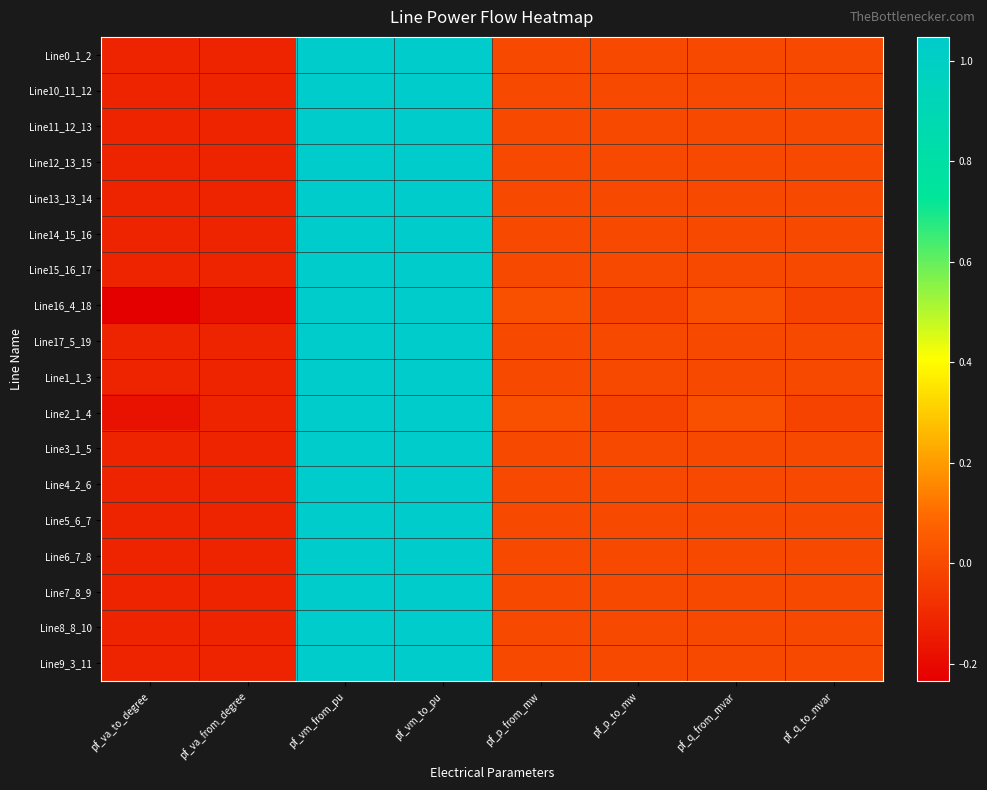

Reading left to right, what are all the values shown in this chart?

Line0_1_2: pf_va_to_degree=-0.1	pf_va_from_degree=-0.1	pf_vm_from_pu=1.0	pf_vm_to_pu=1.0	pf_p_from_mw=0.0	pf_p_to_mw=0.0	pf_q_from_mvar=0.0	pf_q_to_mvar=0.0
Line10_11_12: pf_va_to_degree=-0.1	pf_va_from_degree=-0.1	pf_vm_from_pu=1.0	pf_vm_to_pu=1.0	pf_p_from_mw=0.0	pf_p_to_mw=0.0	pf_q_from_mvar=0.0	pf_q_to_mvar=0.0
Line11_12_13: pf_va_to_degree=-0.1	pf_va_from_degree=-0.1	pf_vm_from_pu=1.0	pf_vm_to_pu=1.0	pf_p_from_mw=0.0	pf_p_to_mw=0.0	pf_q_from_mvar=0.0	pf_q_to_mvar=0.0
Line12_13_15: pf_va_to_degree=-0.1	pf_va_from_degree=-0.1	pf_vm_from_pu=1.0	pf_vm_to_pu=1.0	pf_p_from_mw=0.0	pf_p_to_mw=0.0	pf_q_from_mvar=0.0	pf_q_to_mvar=0.0
Line13_13_14: pf_va_to_degree=-0.1	pf_va_from_degree=-0.1	pf_vm_from_pu=1.0	pf_vm_to_pu=1.0	pf_p_from_mw=0.0	pf_p_to_mw=0.0	pf_q_from_mvar=0.0	pf_q_to_mvar=0.0
Line14_15_16: pf_va_to_degree=-0.1	pf_va_from_degree=-0.1	pf_vm_from_pu=1.0	pf_vm_to_pu=1.0	pf_p_from_mw=0.0	pf_p_to_mw=0.0	pf_q_from_mvar=0.0	pf_q_to_mvar=0.0
Line15_16_17: pf_va_to_degree=-0.1	pf_va_from_degree=-0.1	pf_vm_from_pu=1.0	pf_vm_to_pu=1.0	pf_p_from_mw=0.0	pf_p_to_mw=0.0	pf_q_from_mvar=0.0	pf_q_to_mvar=0.0
Line16_4_18: pf_va_to_degree=-0.2	pf_va_from_degree=-0.2	pf_vm_from_pu=1.0	pf_vm_to_pu=1.0	pf_p_from_mw=0.0	pf_p_to_mw=-0.0	pf_q_from_mvar=0.0	pf_q_to_mvar=-0.0
Line17_5_19: pf_va_to_degree=-0.1	pf_va_from_degree=-0.1	pf_vm_from_pu=1.0	pf_vm_to_pu=1.0	pf_p_from_mw=0.0	pf_p_to_mw=0.0	pf_q_from_mvar=0.0	pf_q_to_mvar=0.0
Line1_1_3: pf_va_to_degree=-0.1	pf_va_from_degree=-0.1	pf_vm_from_pu=1.0	pf_vm_to_pu=1.0	pf_p_from_mw=0.0	pf_p_to_mw=0.0	pf_q_from_mvar=0.0	pf_q_to_mvar=0.0
Line2_1_4: pf_va_to_degree=-0.2	pf_va_from_degree=-0.1	pf_vm_from_pu=1.0	pf_vm_to_pu=1.0	pf_p_from_mw=0.0	pf_p_to_mw=-0.0	pf_q_from_mvar=0.0	pf_q_to_mvar=-0.0
Line3_1_5: pf_va_to_degree=-0.1	pf_va_from_degree=-0.1	pf_vm_from_pu=1.0	pf_vm_to_pu=1.0	pf_p_from_mw=0.0	pf_p_to_mw=0.0	pf_q_from_mvar=0.0	pf_q_to_mvar=0.0
Line4_2_6: pf_va_to_degree=-0.1	pf_va_from_degree=-0.1	pf_vm_from_pu=1.0	pf_vm_to_pu=1.0	pf_p_from_mw=0.0	pf_p_to_mw=0.0	pf_q_from_mvar=0.0	pf_q_to_mvar=0.0
Line5_6_7: pf_va_to_degree=-0.1	pf_va_from_degree=-0.1	pf_vm_from_pu=1.0	pf_vm_to_pu=1.0	pf_p_from_mw=0.0	pf_p_to_mw=0.0	pf_q_from_mvar=0.0	pf_q_to_mvar=0.0
Line6_7_8: pf_va_to_degree=-0.1	pf_va_from_degree=-0.1	pf_vm_from_pu=1.0	pf_vm_to_pu=1.0	pf_p_from_mw=0.0	pf_p_to_mw=0.0	pf_q_from_mvar=0.0	pf_q_to_mvar=0.0
Line7_8_9: pf_va_to_degree=-0.1	pf_va_from_degree=-0.1	pf_vm_from_pu=1.0	pf_vm_to_pu=1.0	pf_p_from_mw=0.0	pf_p_to_mw=0.0	pf_q_from_mvar=0.0	pf_q_to_mvar=0.0
Line8_8_10: pf_va_to_degree=-0.1	pf_va_from_degree=-0.1	pf_vm_from_pu=1.0	pf_vm_to_pu=1.0	pf_p_from_mw=0.0	pf_p_to_mw=0.0	pf_q_from_mvar=0.0	pf_q_to_mvar=0.0
Line9_3_11: pf_va_to_degree=-0.1	pf_va_from_degree=-0.1	pf_vm_from_pu=1.0	pf_vm_to_pu=1.0	pf_p_from_mw=0.0	pf_p_to_mw=0.0	pf_q_from_mvar=0.0	pf_q_to_mvar=0.0